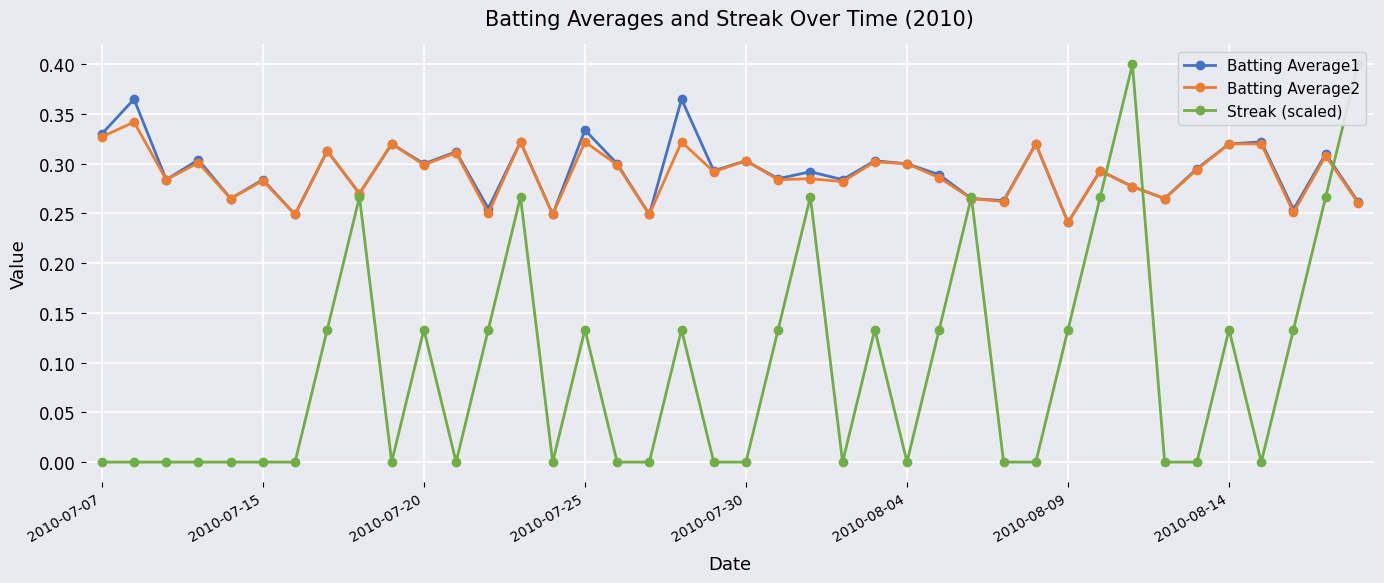

What is the difference between the highest and lowest values at 28?

0.3